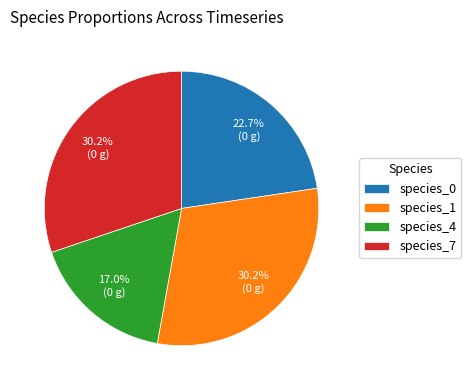

How many segments does this pie chart have?

4